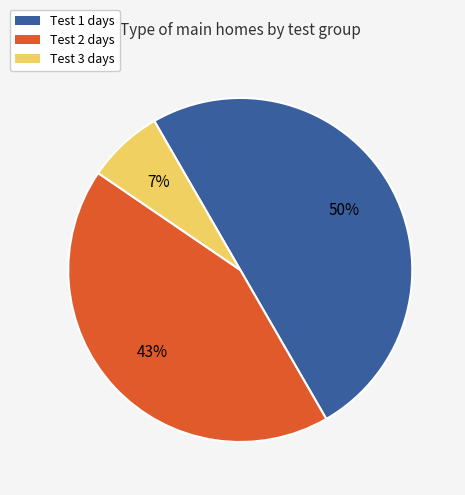

Does Test 2 account for over 50% of the chart?

No